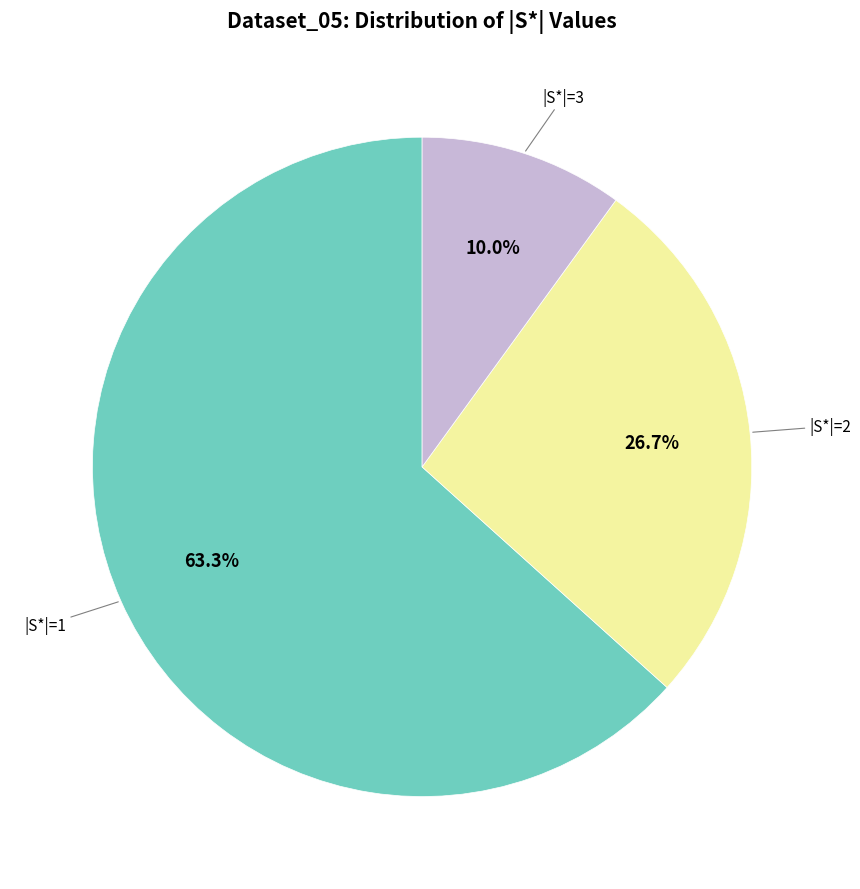

How many slices are in this pie chart?

3